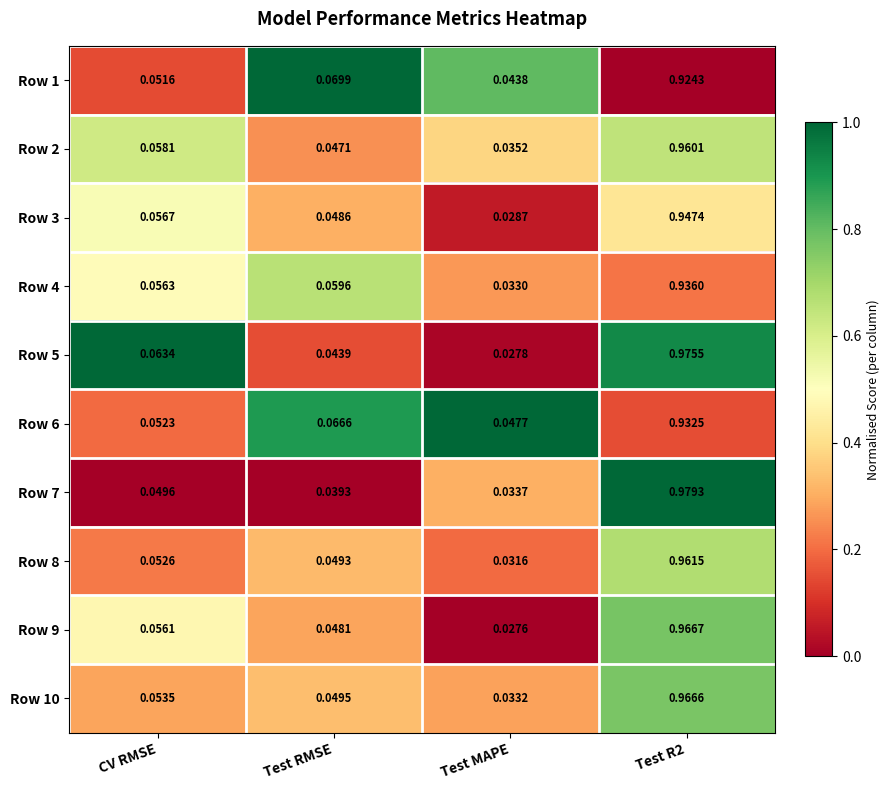

Which category has the lowest value across all series?

Test MAPE